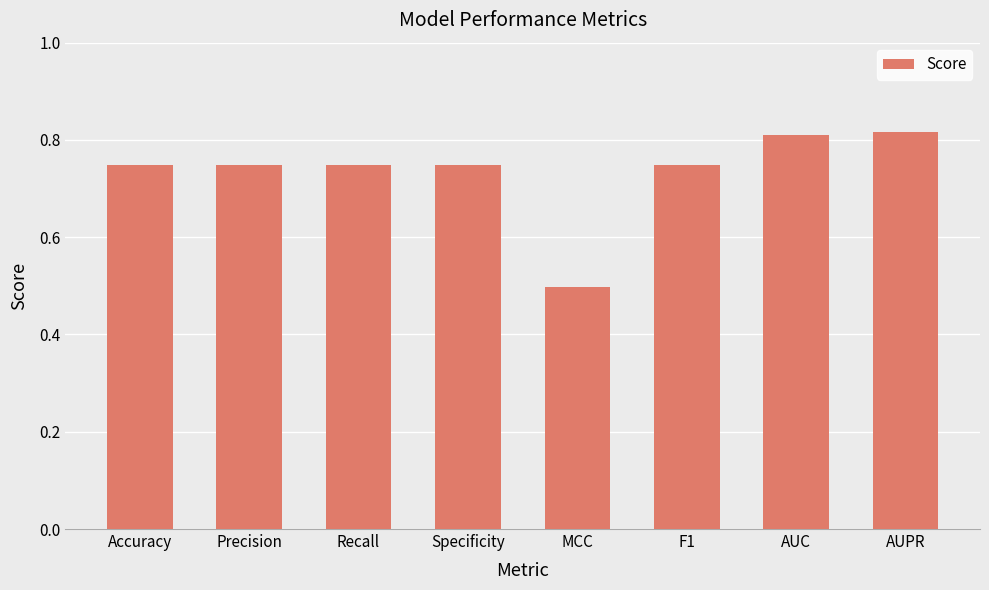

What is the difference between the values at MCC and F1?

0.3